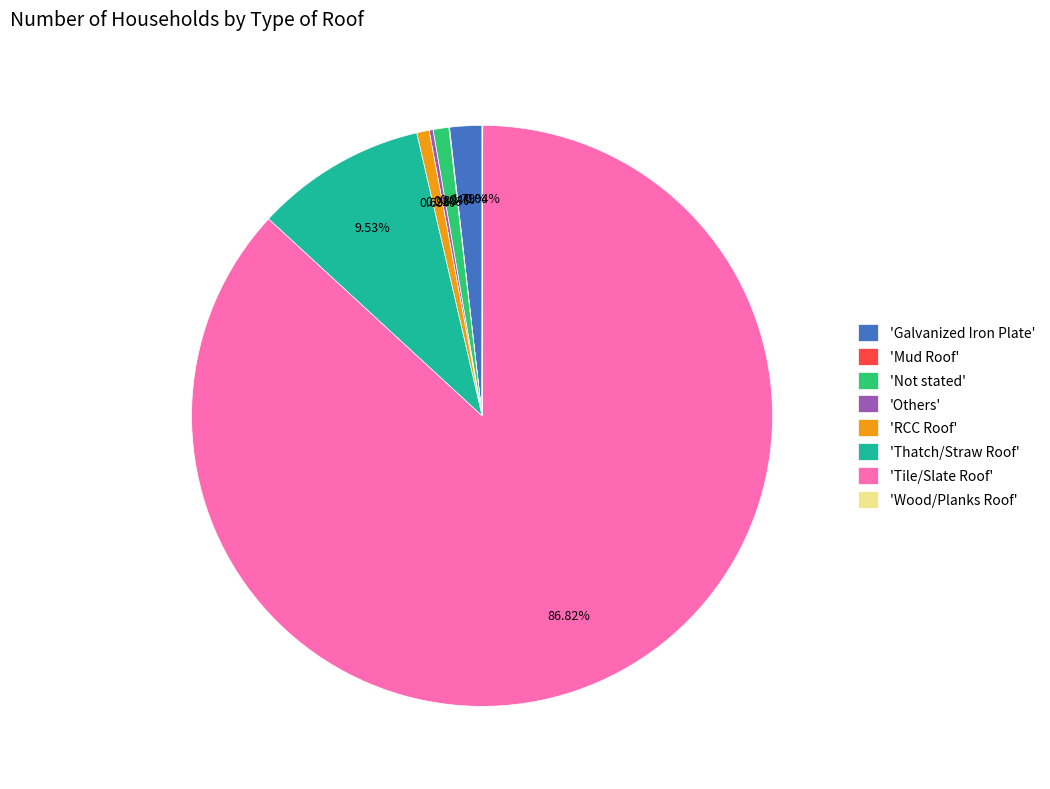

Is there a majority slice in this chart?

Yes